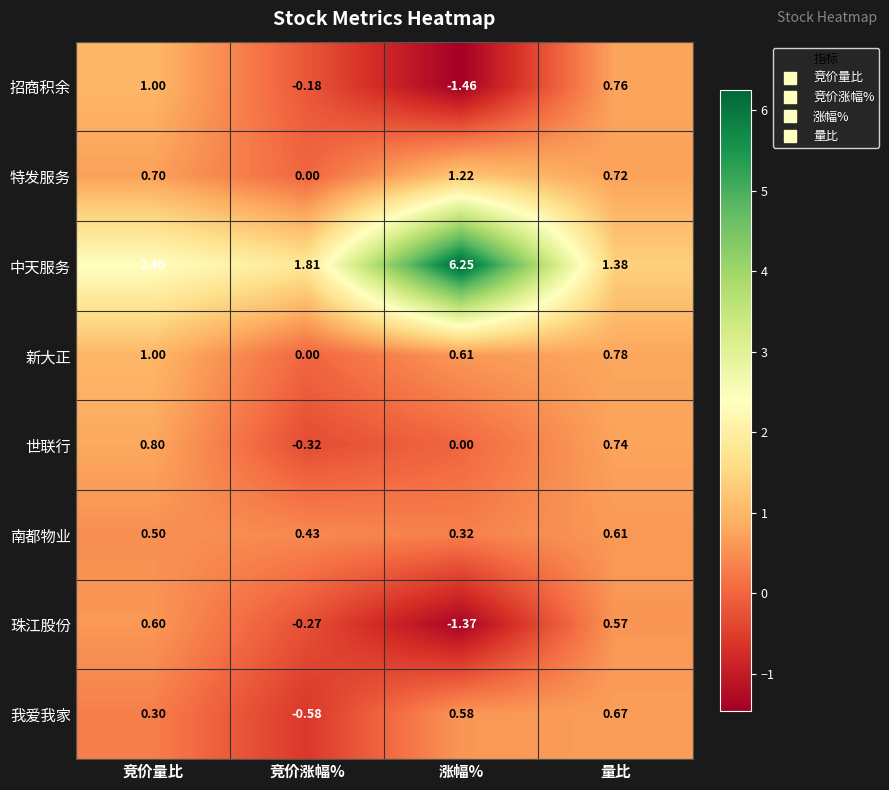

At which label does 世联行 reach its peak?

竞价量比